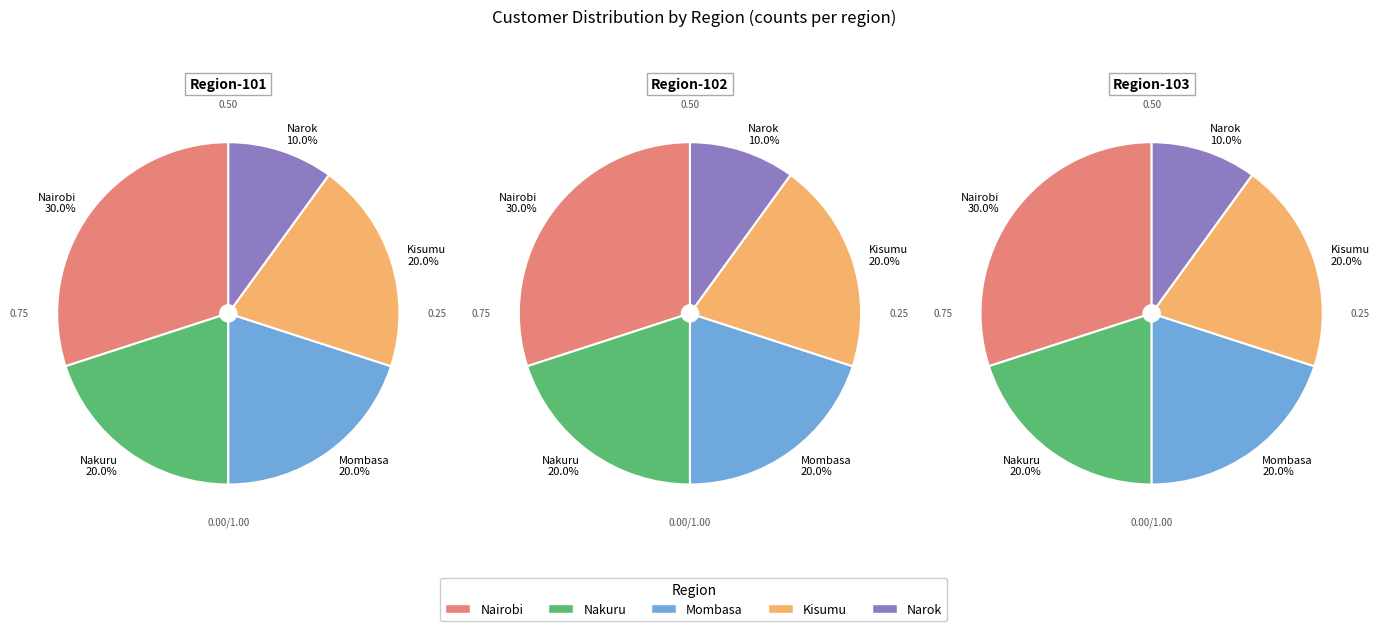

Combined, do Nairobi and Mombasa account for over 50%?

No